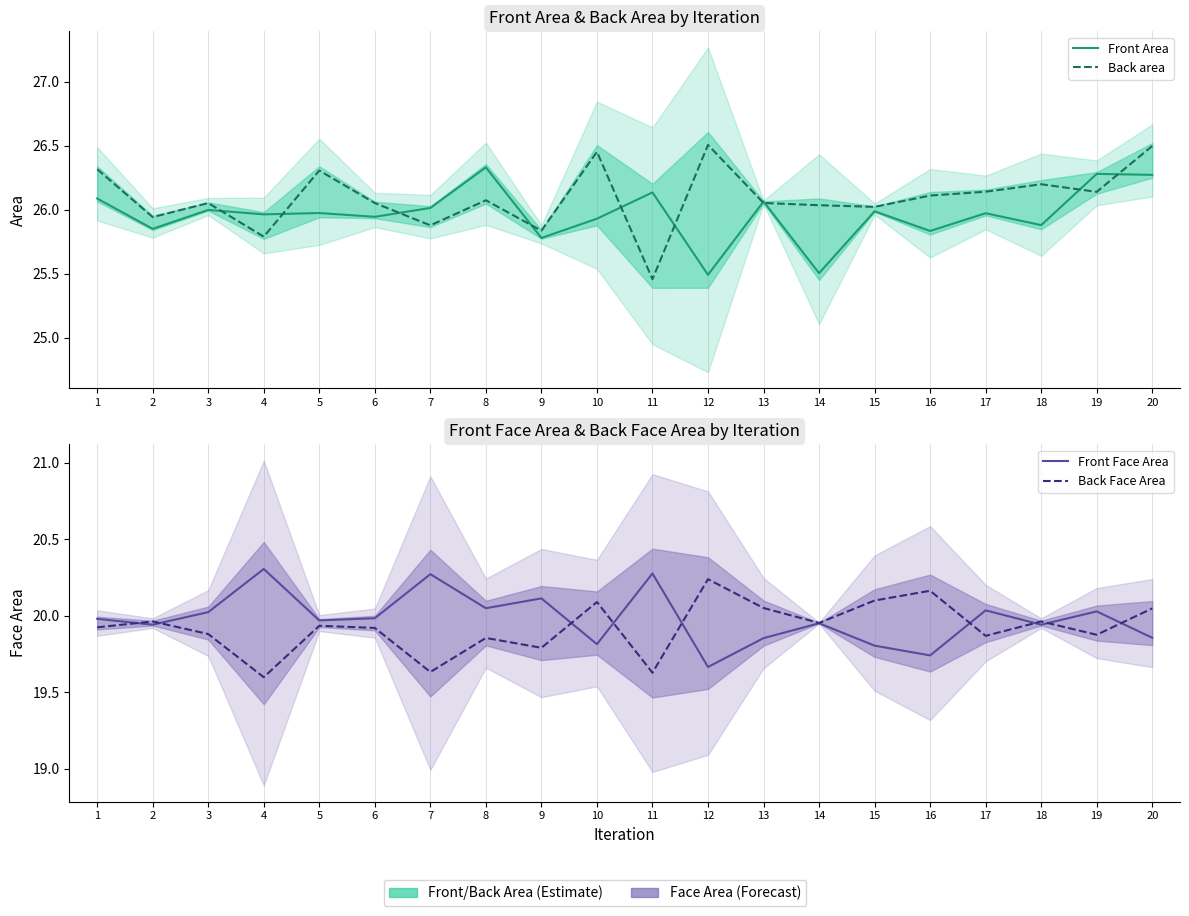

True or false: Front Area has more than 1 points higher than both neighbors.

True